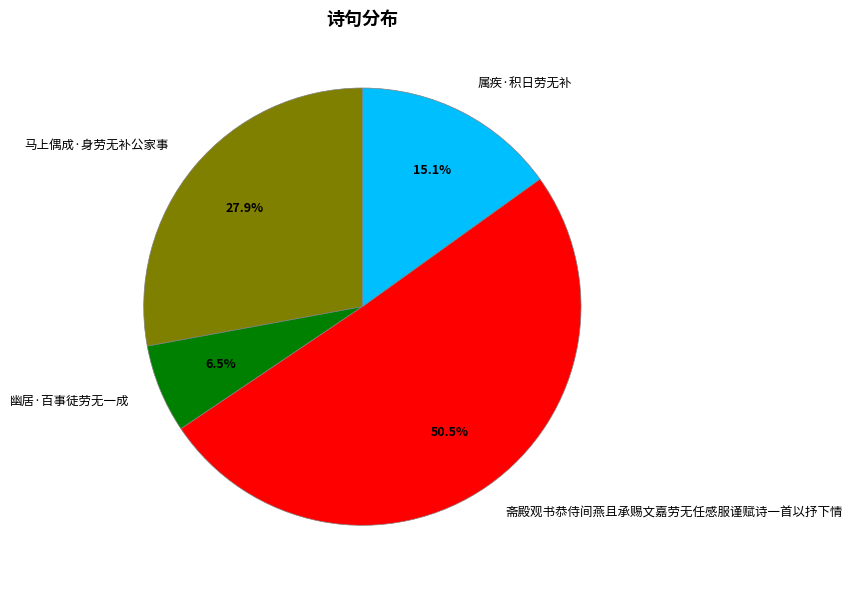

Between 马上偶成·身劳无补公家事 and 斋殿观书恭侍间燕且承赐文嘉劳无任感服谨赋诗一首以抒下情, which is larger?

斋殿观书恭侍间燕且承赐文嘉劳无任感服谨赋诗一首以抒下情